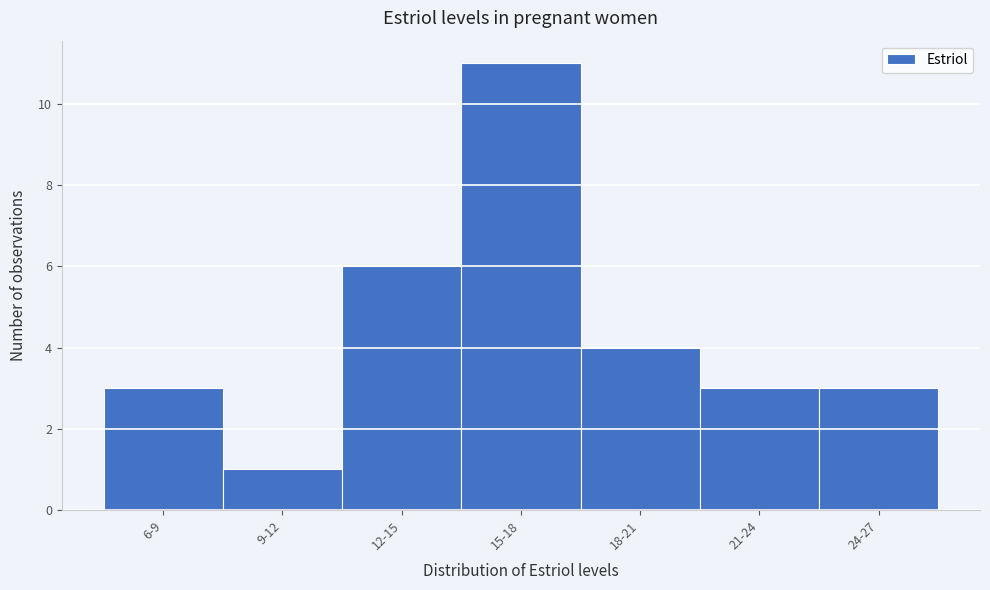

Reading right to left, what are all the values shown in this chart?

24-27=3	21-24=3	18-21=4	15-18=11	12-15=6	9-12=1	6-9=3